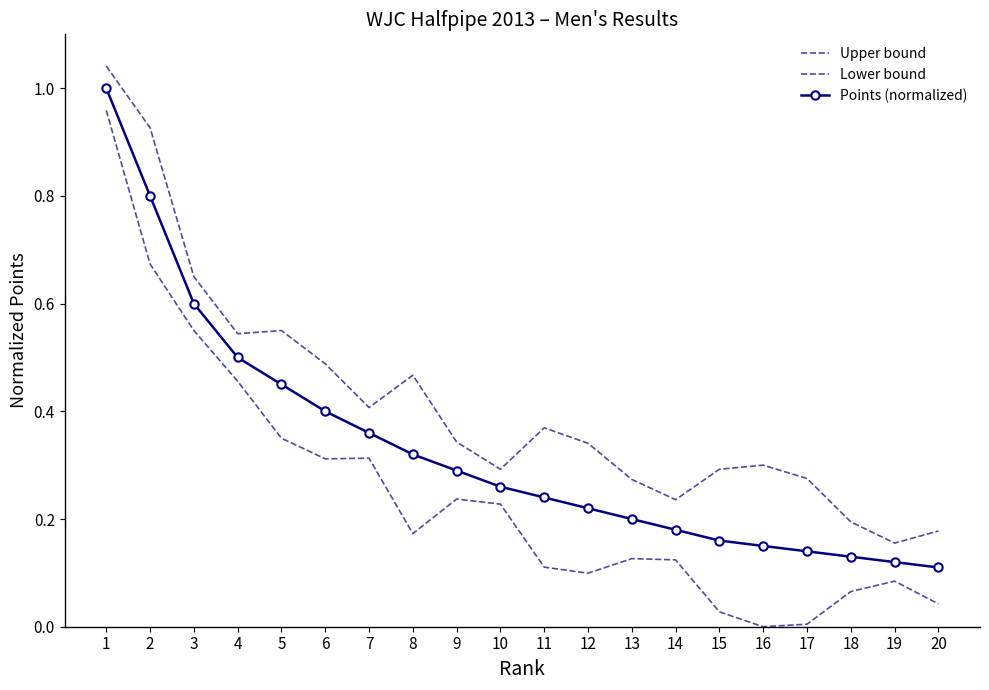

What is the difference between the highest and lowest values at 14?

0.1